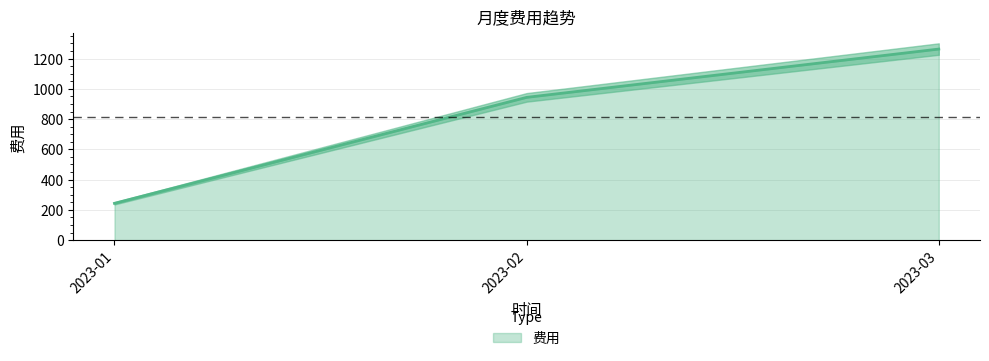

True or false: the data shows 943.5 at 2023-02.

True